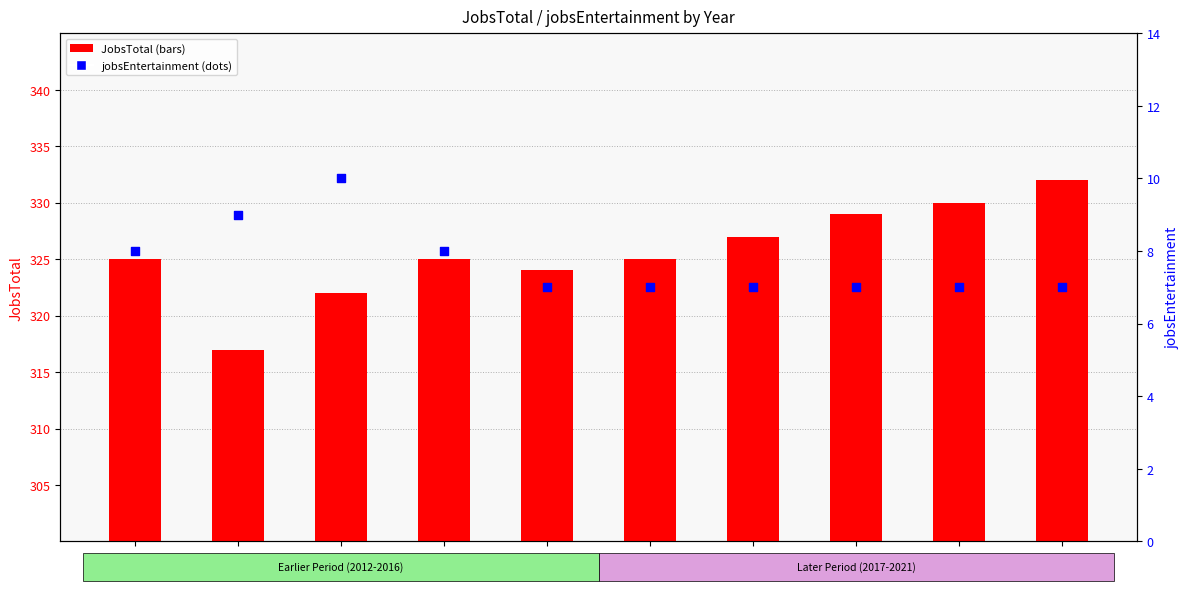

Which series has the widest spread of Y values?

JobsTotal